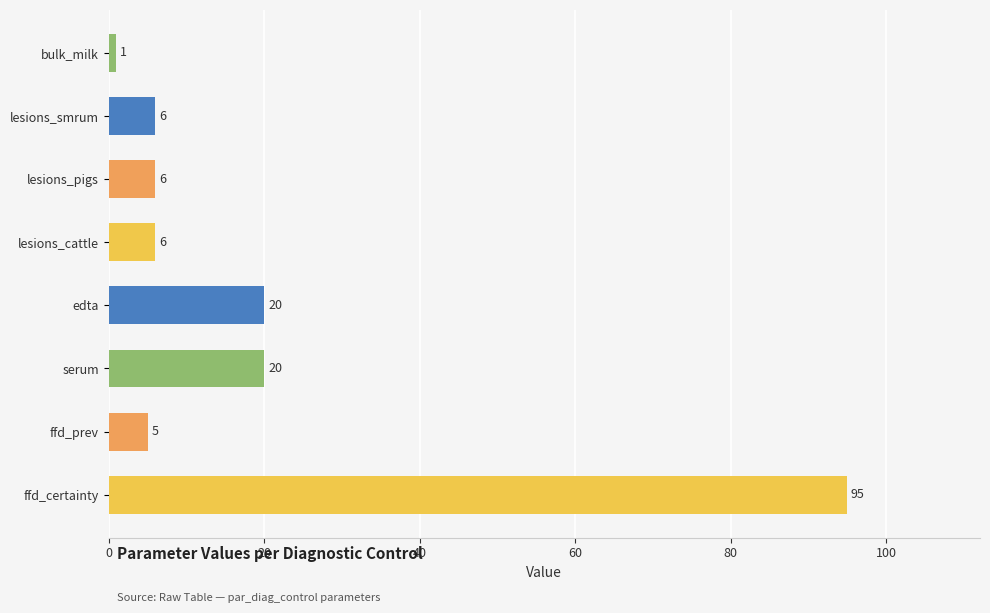

What value does the data have at edta, to the nearest 10?

20